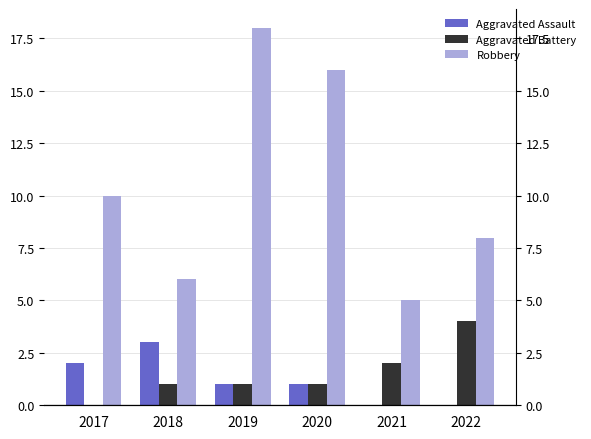

Which series changed the most between 2021 and 2022?

Robbery